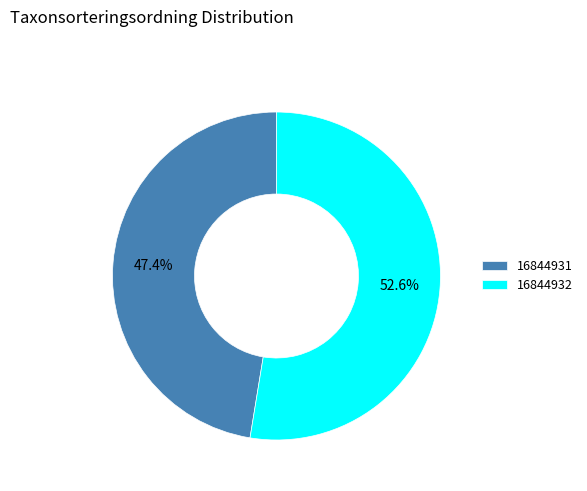

How many slices are in this pie chart?

2